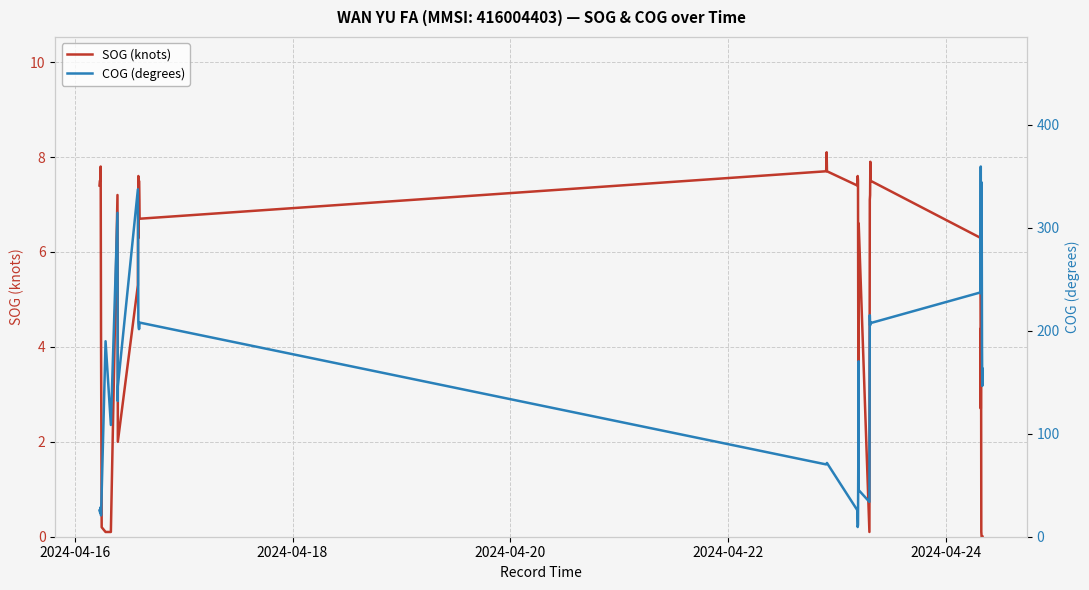

What is the highest value of the SOG (knots) series?

8.1